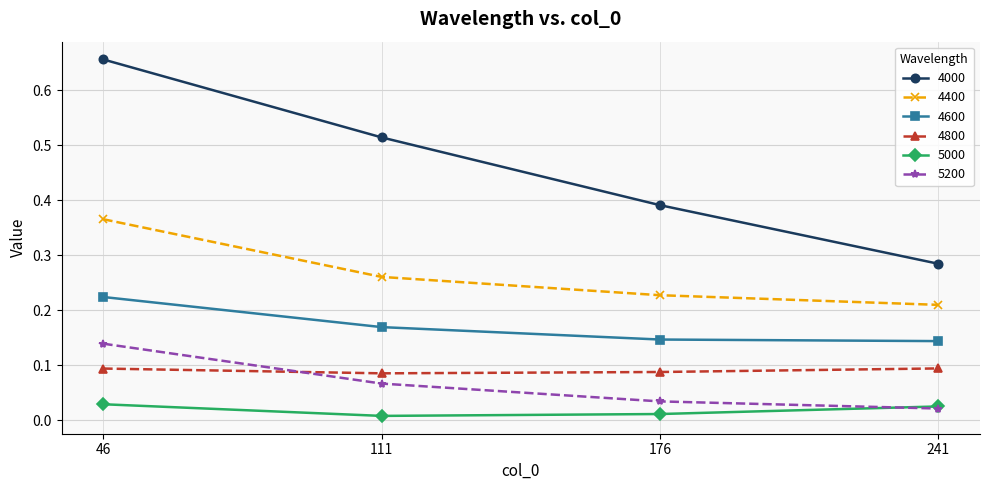

The 4600 series shows 0.2 at 176. True or false?

False